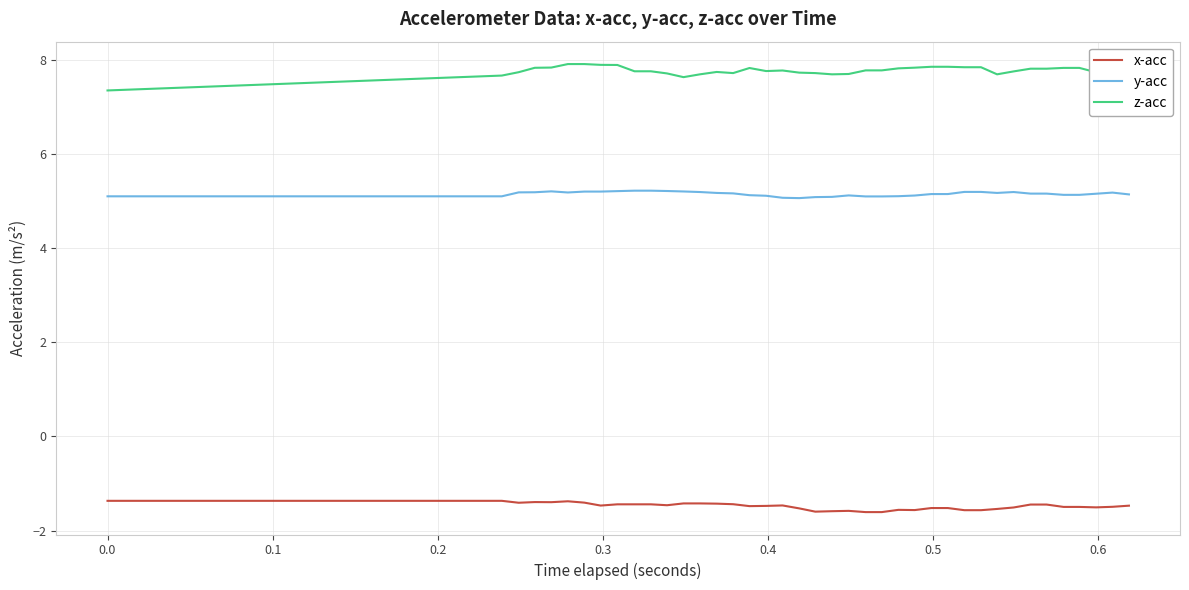

What is the minimum value shown in the chart?

-1.6